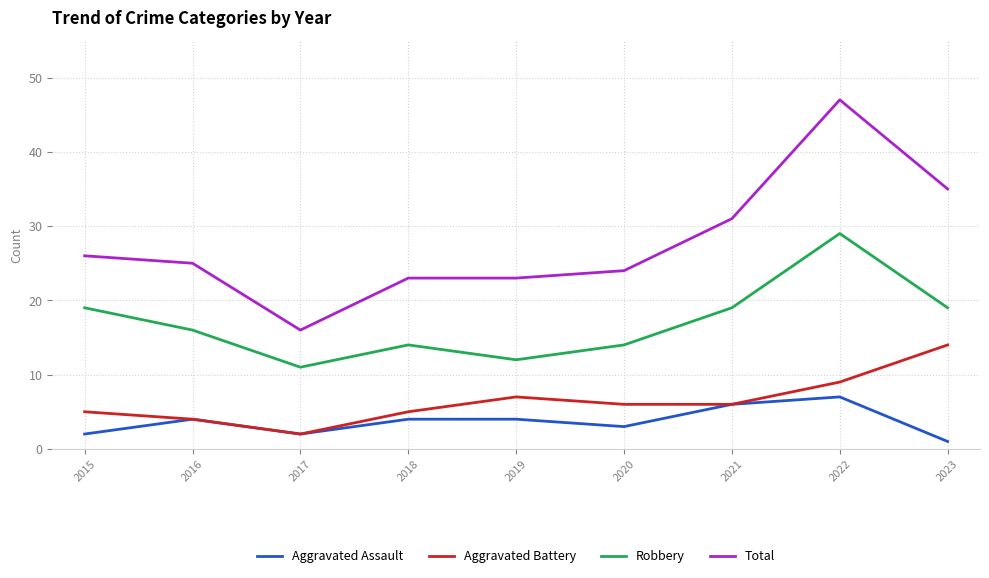

What is the difference between the maximum and minimum values in the Aggravated Assault series?

6